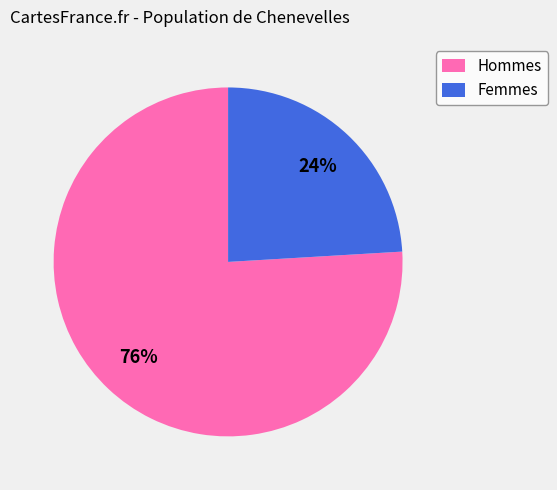

Which has a higher value, Femmes or Hommes?

Hommes